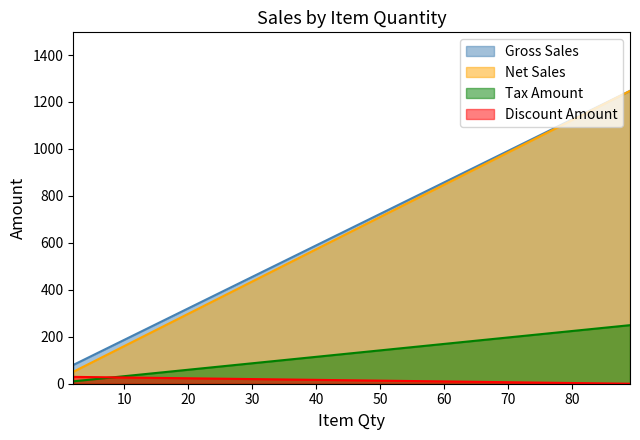

What is the greatest value displayed?

1247.1